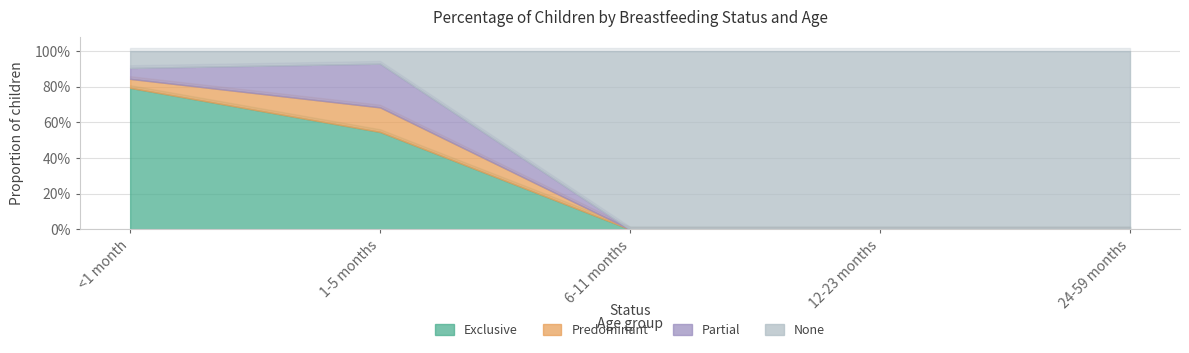

Reading right to left, extract all data points from this chart.

Exclusive: 24-59 months=0.0	12-23 months=0.0	6-11 months=0.0	1-5 months=0.5	<1 month=0.8
Predominant: 24-59 months=0.0	12-23 months=0.0	6-11 months=0.0	1-5 months=0.1	<1 month=0.1
Partial: 24-59 months=0.0	12-23 months=0.0	6-11 months=0.0	1-5 months=0.2	<1 month=0.1
None: 24-59 months=1.0	12-23 months=1.0	6-11 months=1.0	1-5 months=0.1	<1 month=0.1